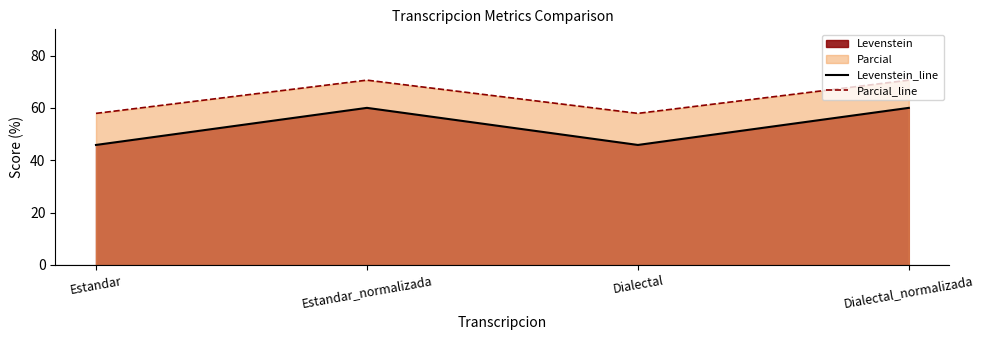

Which series has the widest spread of values?

Levenstein_line